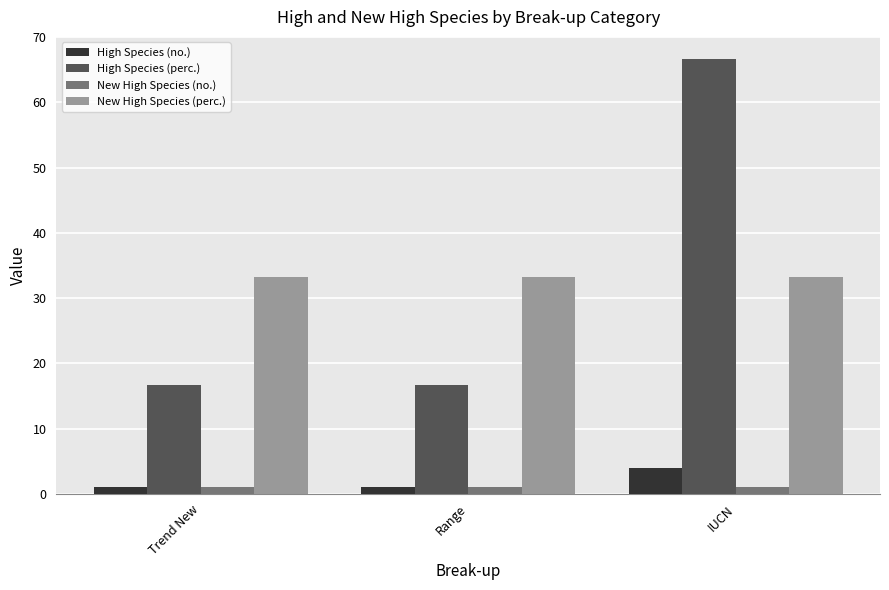

Rank the series at IUCN from lowest to highest value.

New High Species (no.), High Species (no.), New High Species (perc.), High Species (perc.)